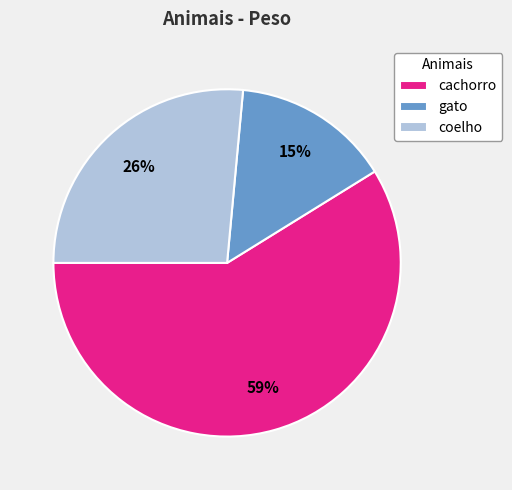

Do gato and cachorro together represent more than half of the pie?

Yes